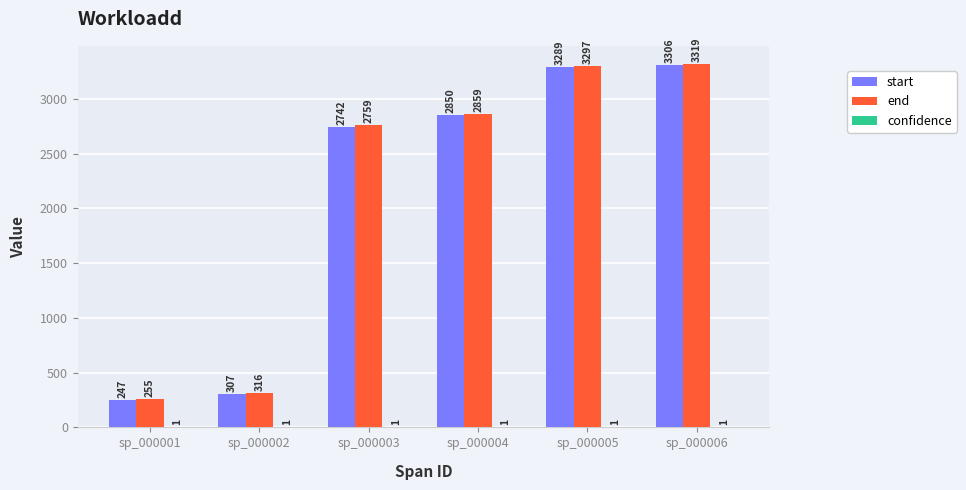

Which series changed the most between sp_000004 and sp_000005?

start